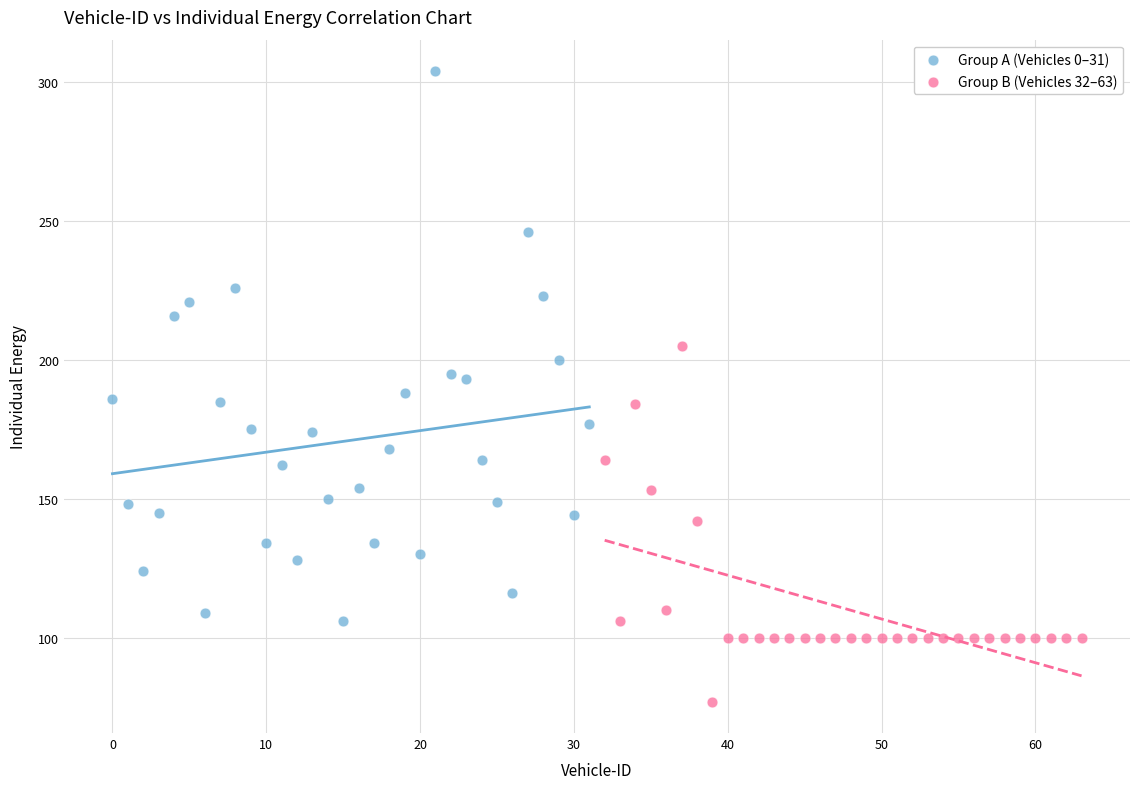

Which series contains the highest Y value?

Group A (Vehicles 0–31)